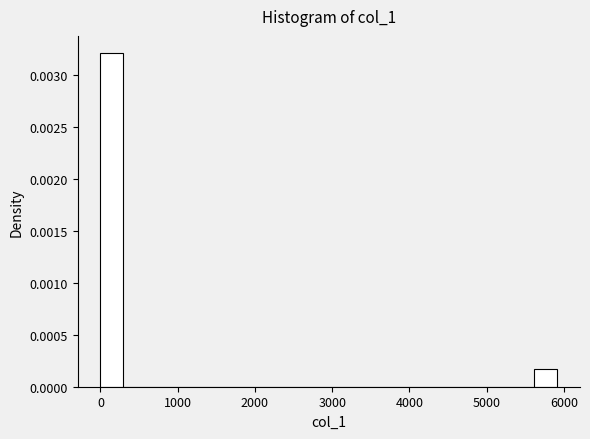

Around what value on the x-axis is the tallest bar? Give the approximate position of its centre, as read against the axis.

100